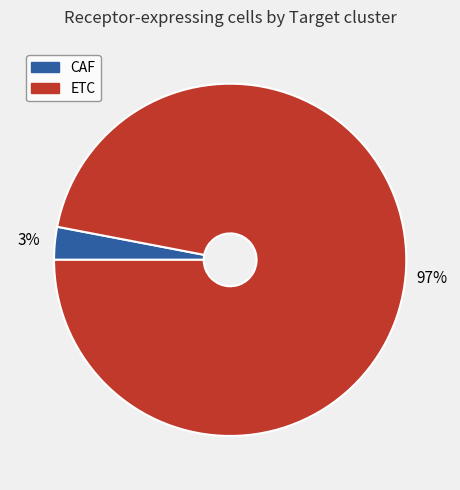

To the nearest percent, what is the combined percentage of CAF and ETC?

100%